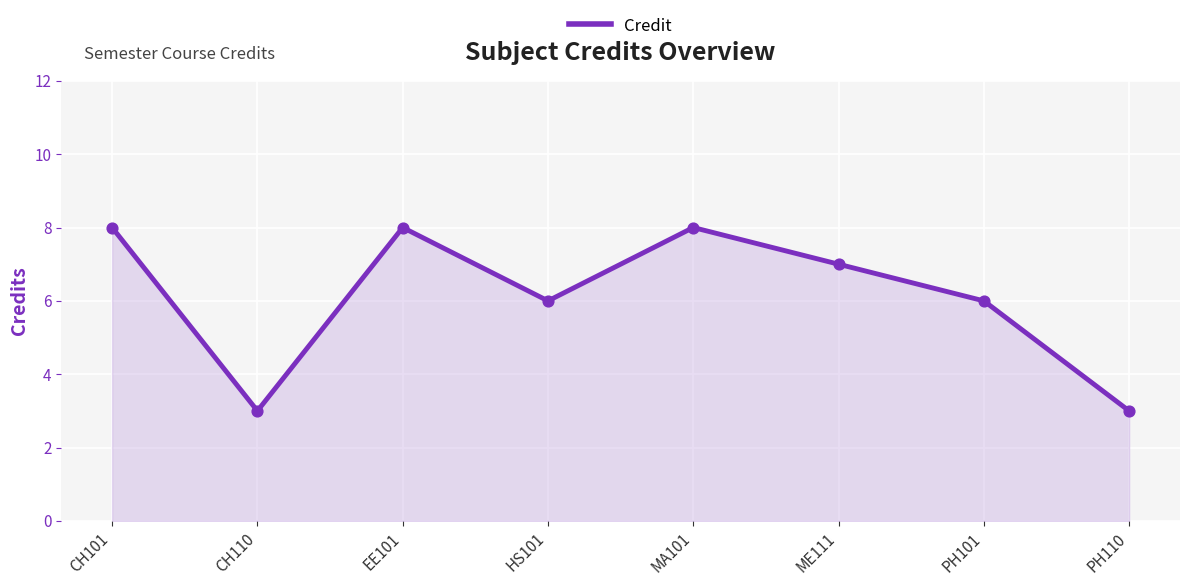

What is the change in value from CH110 to ME111?

+4